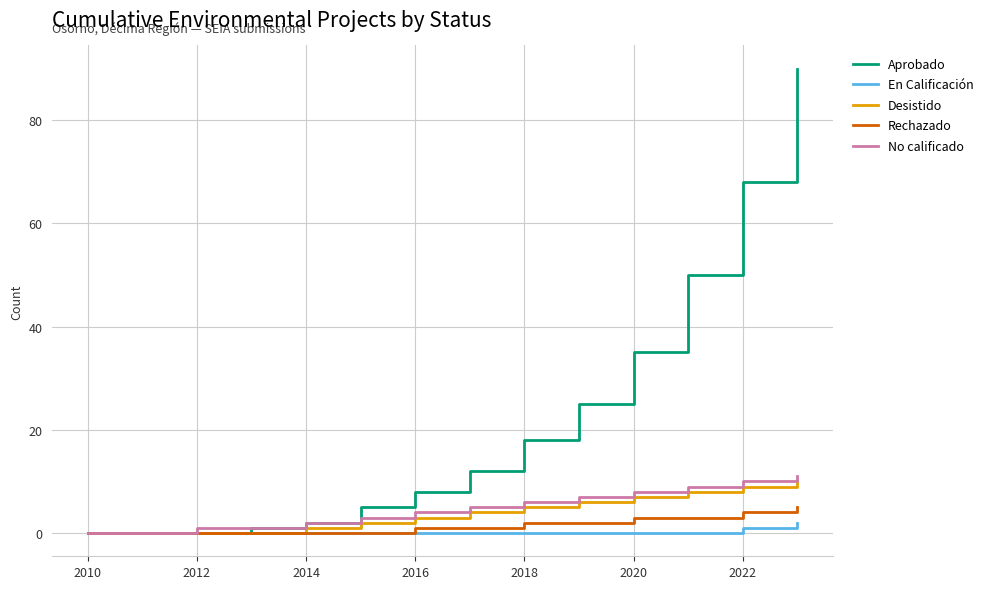

Which series has the largest total across all categories?

Aprobado